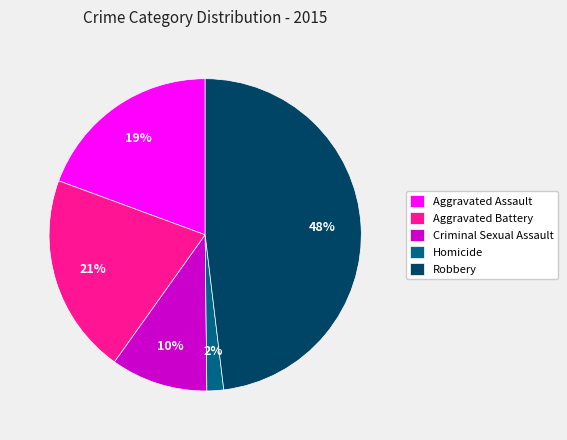

Do Aggravated Battery and Robbery together represent more than half of the pie?

Yes